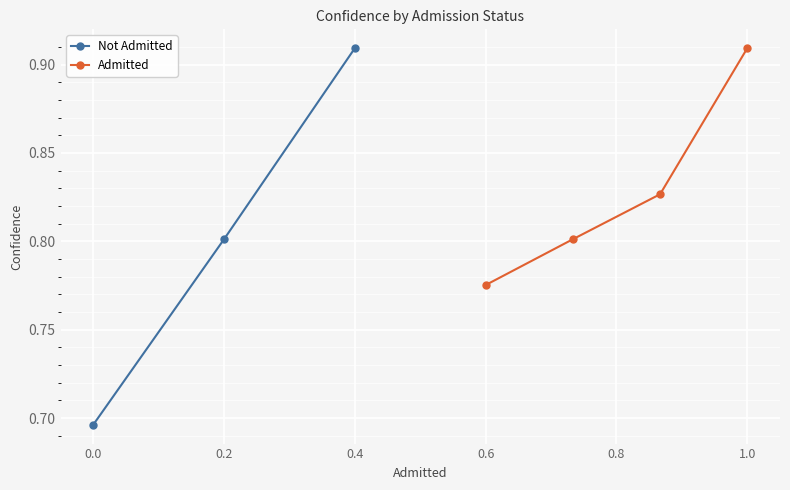

What is the difference between the maximum and minimum values in the Not Admitted (Admitted=0) series?

0.2